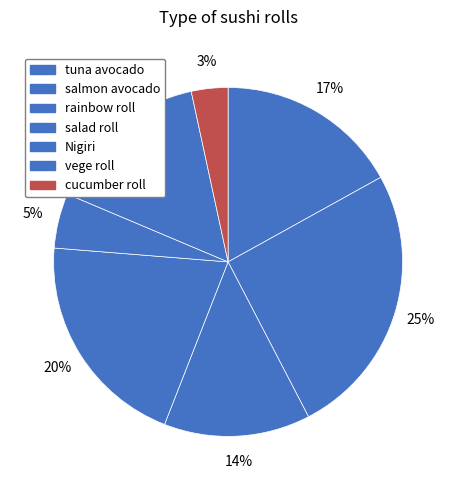

To the nearest percent, what portion does salmon avocado represent?

25%